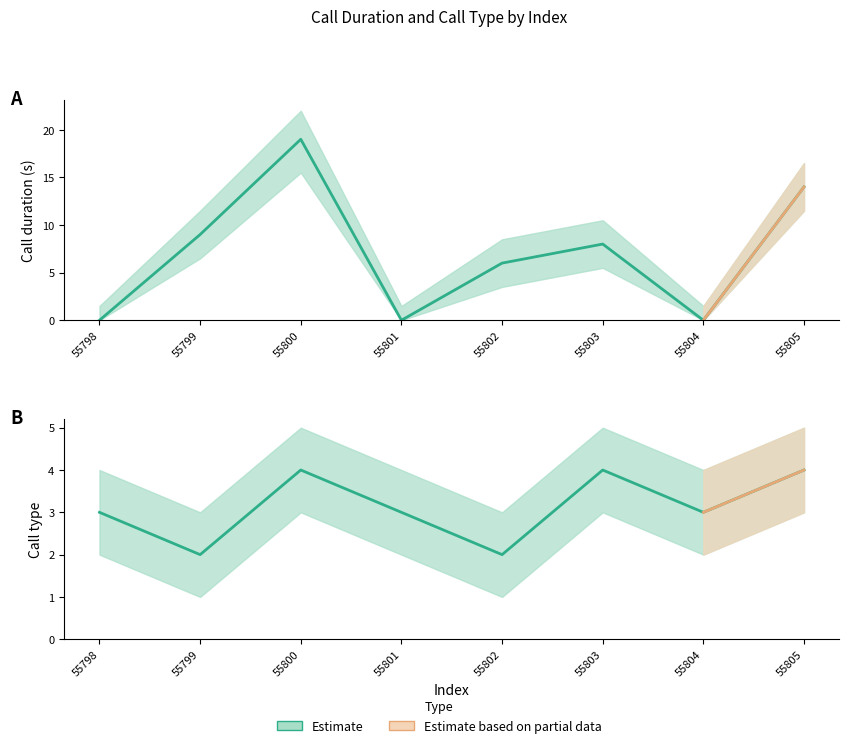

Which category has the lowest value in the call_type_upper series?

55799